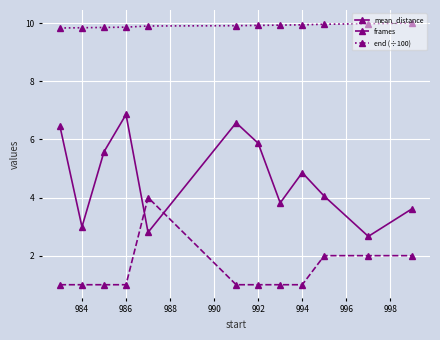

What is the minimum value shown in the chart?

1.0